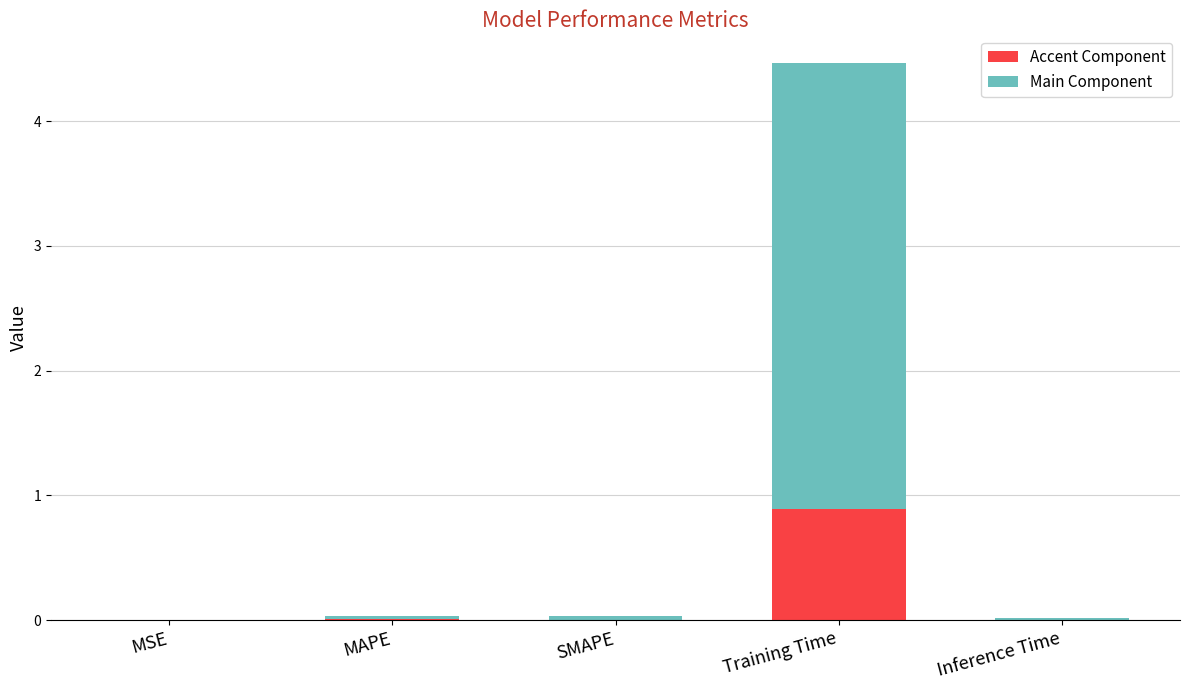

Is it true that Accent Component equals 0.9 at Training Time?

True